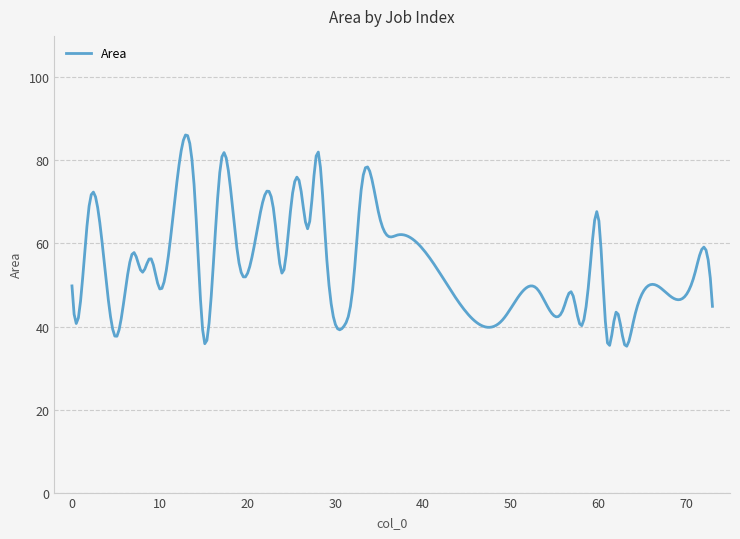

What is the difference between the maximum and minimum values?

50.9